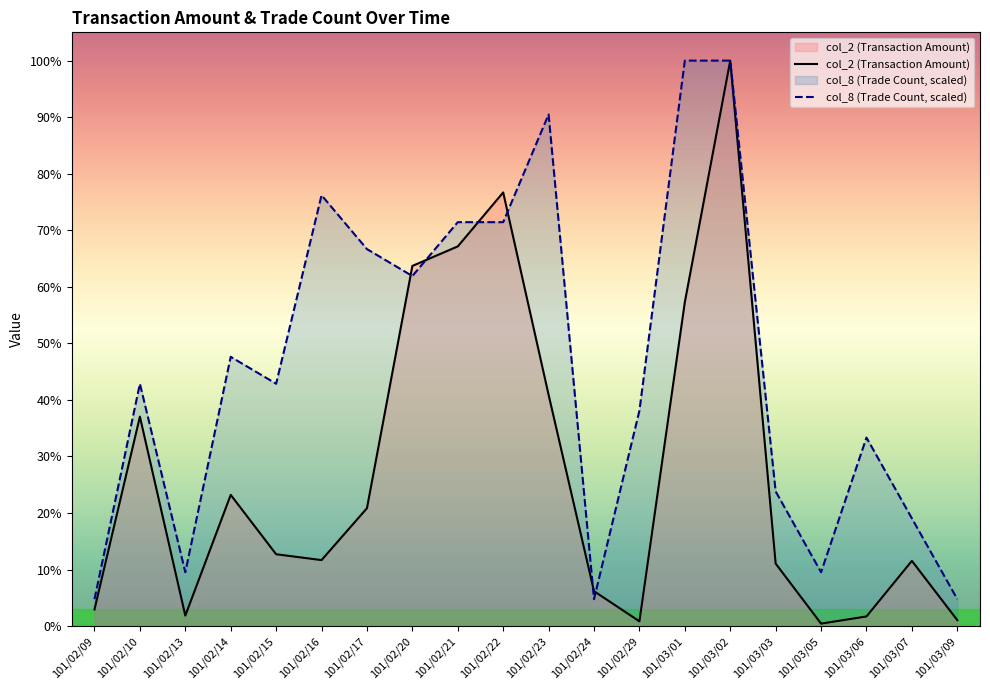

What is the label of the 14th point from the left?

101/03/01